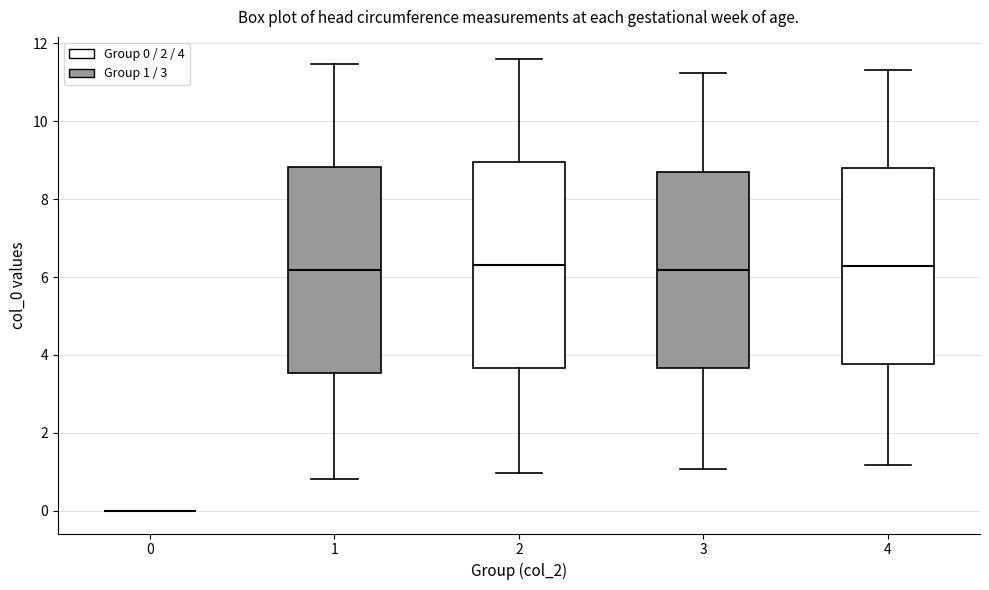

Reading left to right, read every box against the y-axis: the position of its median line, the range the box covers, and the ends of its whiskers. The values are not printed on the chart, so give them approximately, as read against the axis.

0: box collapsed to a line at 0.0, whiskers 0.0 to 0.0
1: median 6.2, box 3.6 to 8.8, whiskers 0.8 to 11.4
2: median 6.4, box 3.6 to 9.0, whiskers 1.0 to 11.6
3: median 6.2, box 3.6 to 8.8, whiskers 1.0 to 11.2
4: median 6.2, box 3.8 to 8.8, whiskers 1.2 to 11.4